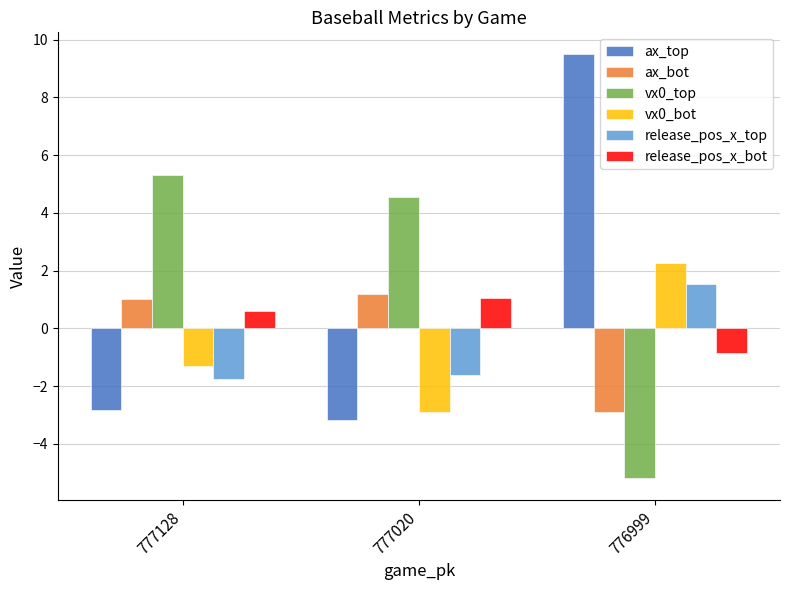

What is the spread (max minus min) of values at 777128?

8.1